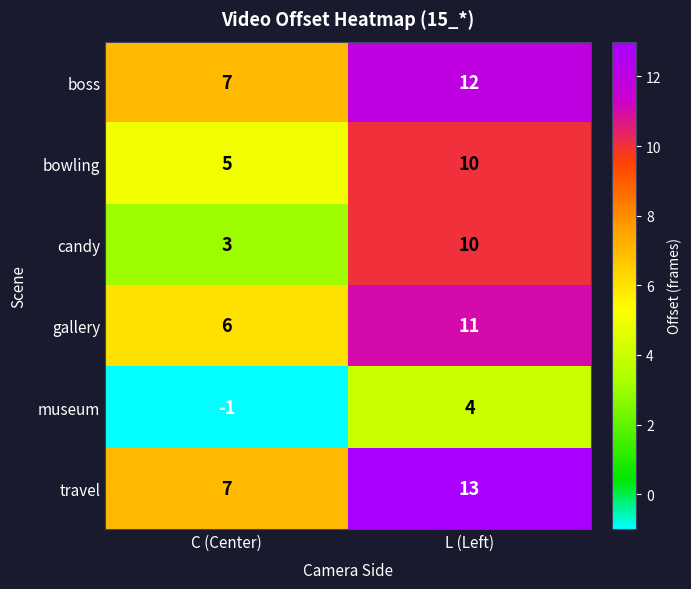

Reading left to right, list all the values displayed in this chart.

boss: 7	12
bowling: 5	10
candy: 3	10
gallery: 6	11
museum: -1	4
travel: 7	13